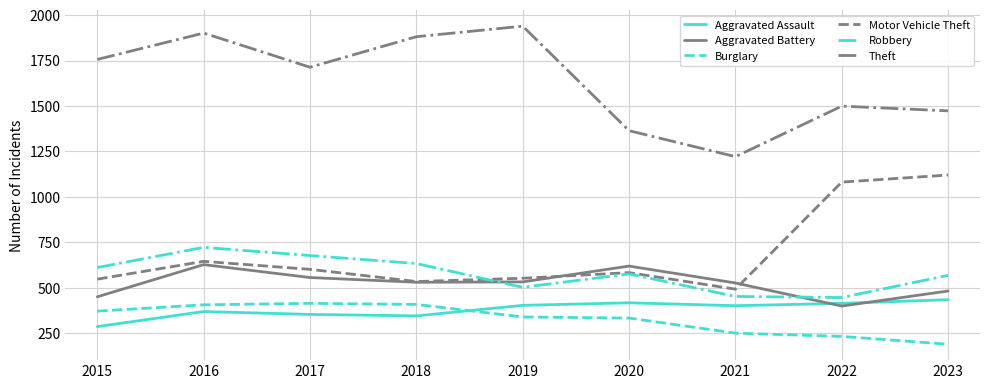

Does the chart have visible grid lines?

Yes